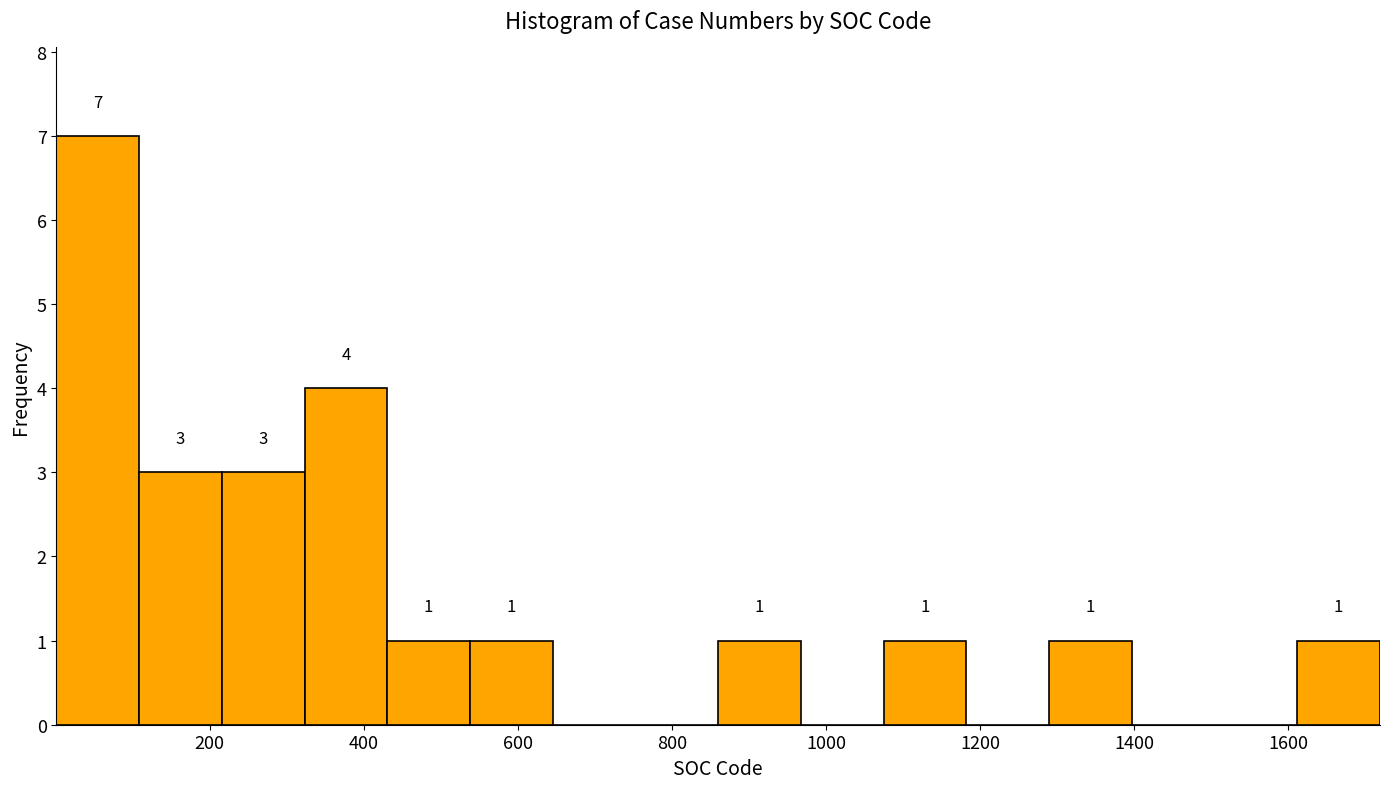

Over which range of the x-axis is the bar tallest?

0 to 100